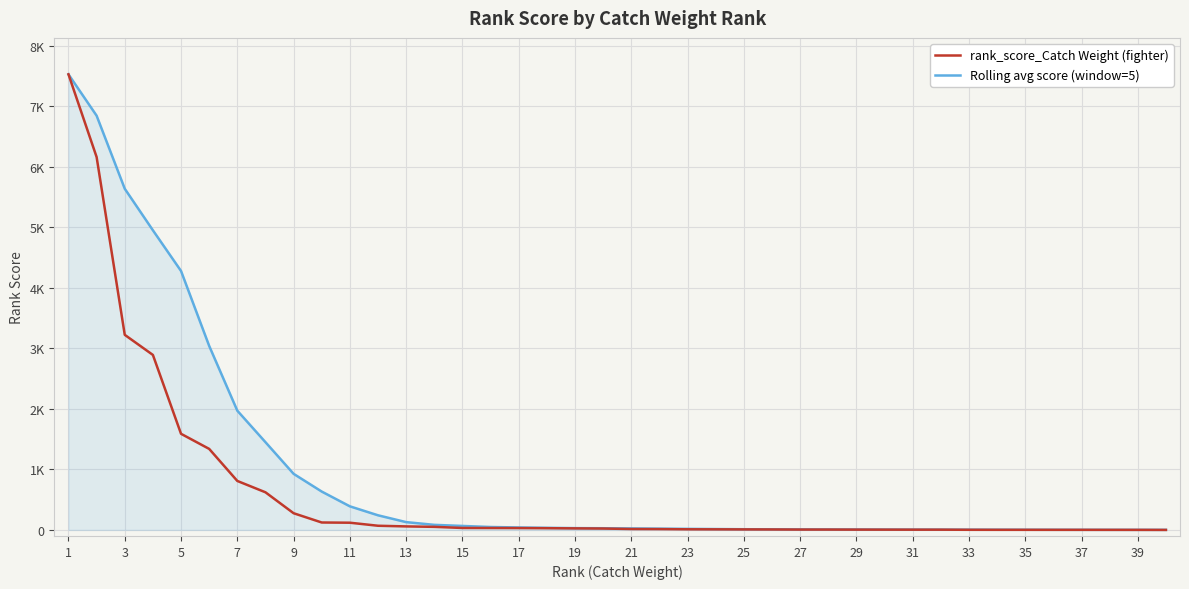

What are all the series names shown in the legend?

rank_score_Catch Weight (fighter), Rolling avg score (window=5)